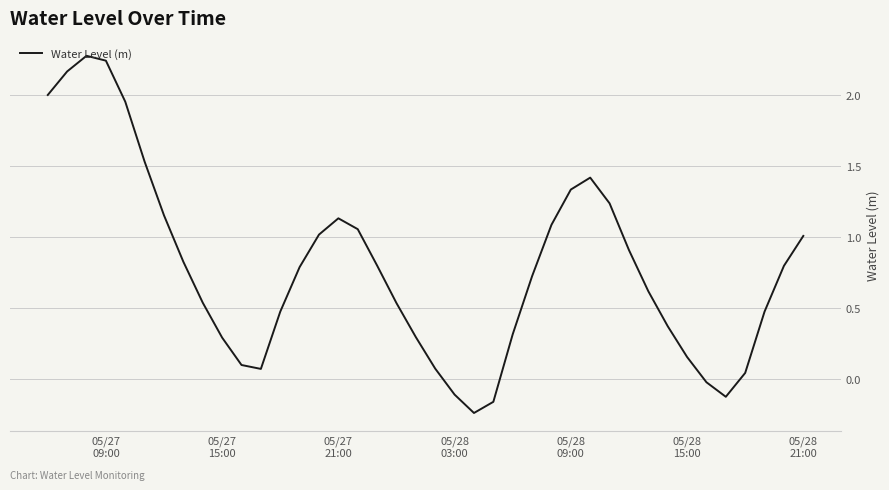

What is the greatest value displayed?

2.3